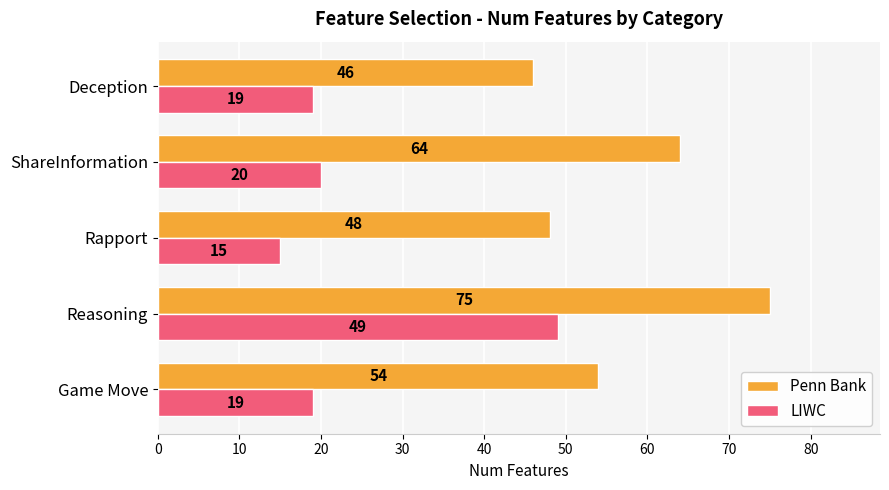

Which label corresponds to the smallest value in the chart?

Rapport